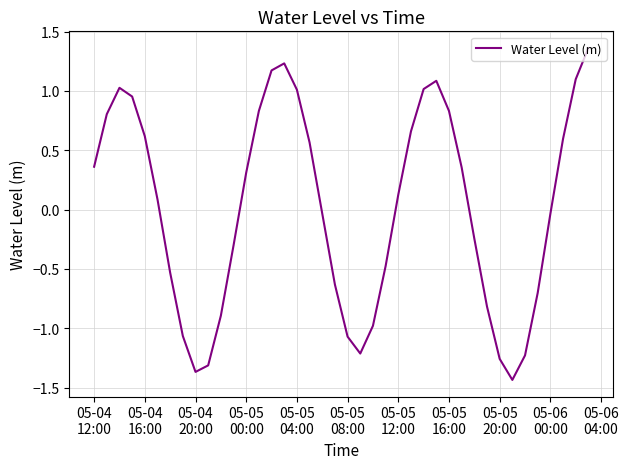

What is the sum of all values?

0.5